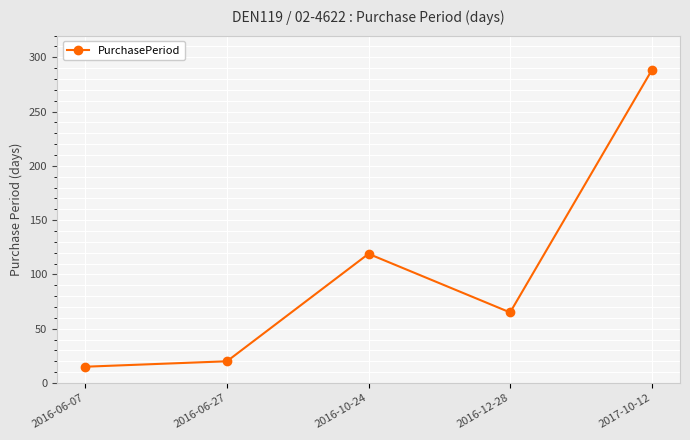

What value does the data have at 2016-12-28, to the nearest 50?

50